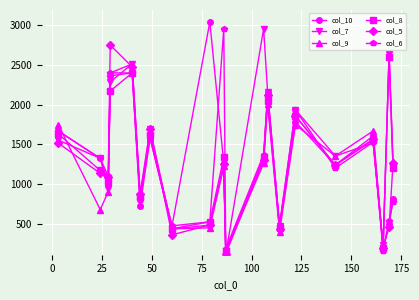

What is the value of the col_8 point at the 10th from the left?

1336